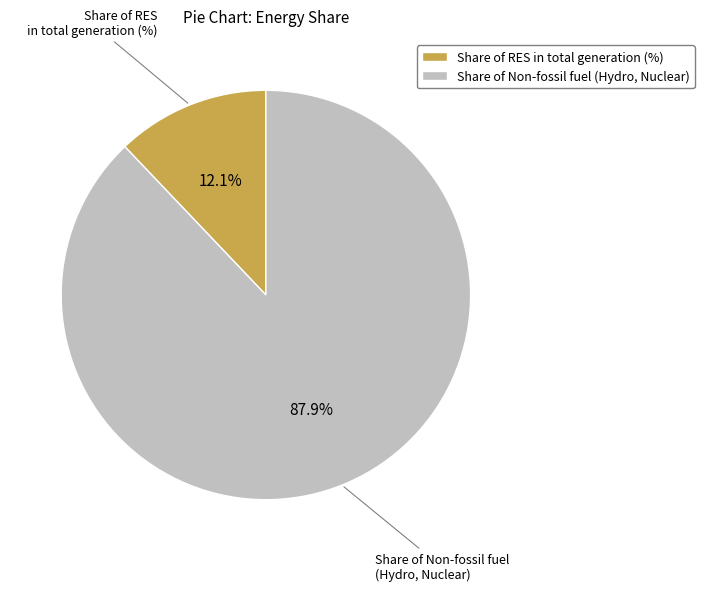

Which slice is the largest?

Share of Non-fossil fuel (Hydro, Nuclear)